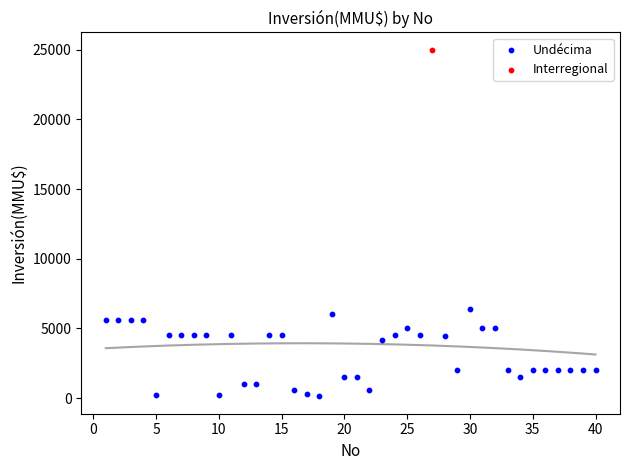

What are all the series names shown in the legend?

Interregional, Undécima